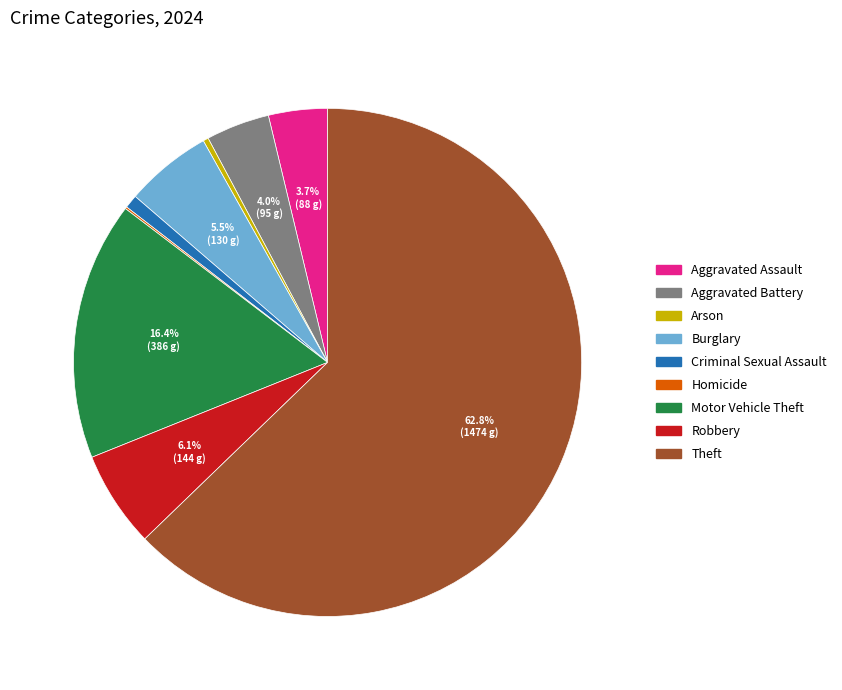

Approximately how many times larger is the value at Burglary compared to Aggravated Battery?

1.4